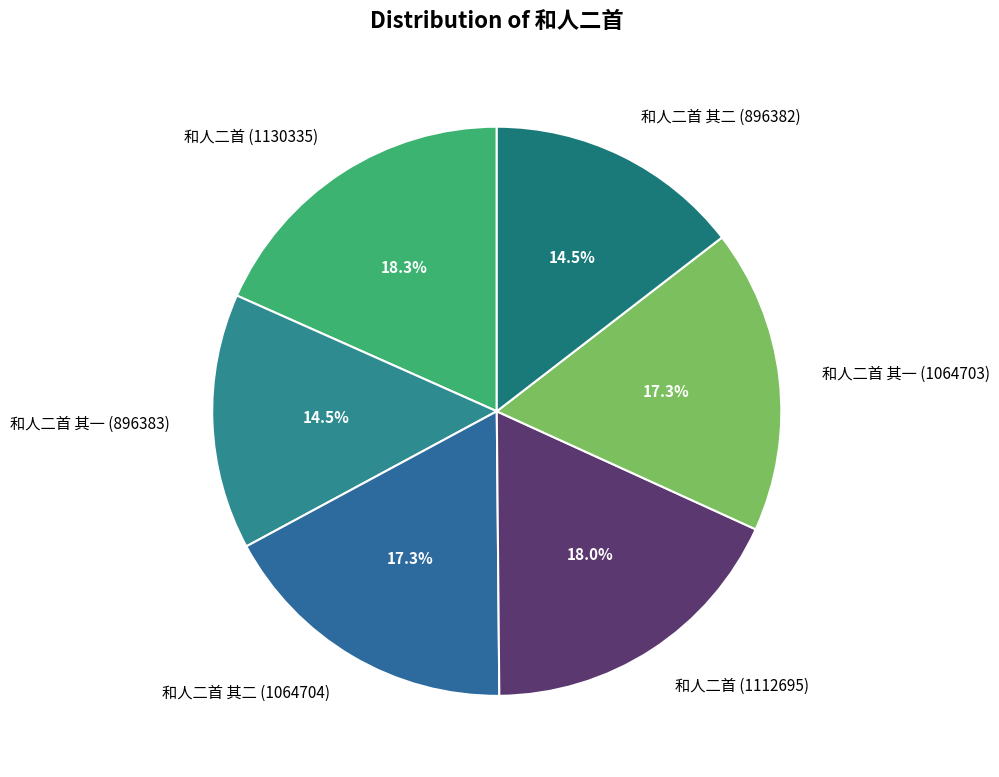

Is there a majority slice in this chart?

No